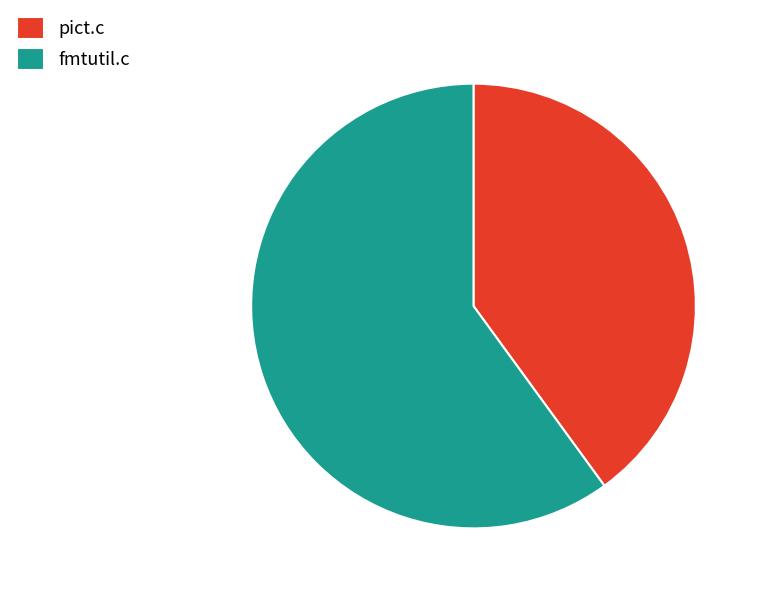

The pict.c slice represents 49% of the pie. True or false?

False